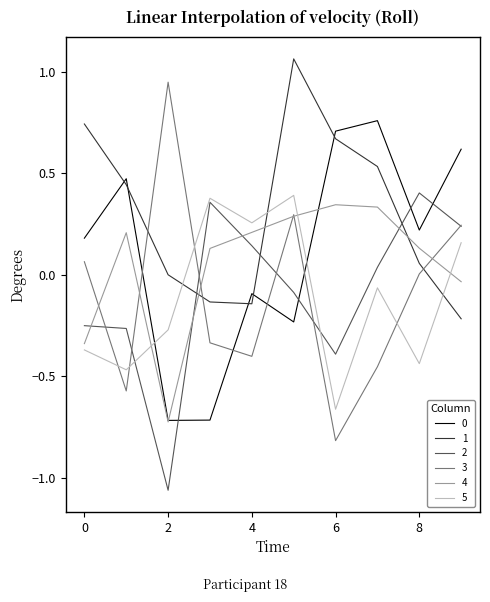

True or false: 2 and 1 intersect in this chart.

True